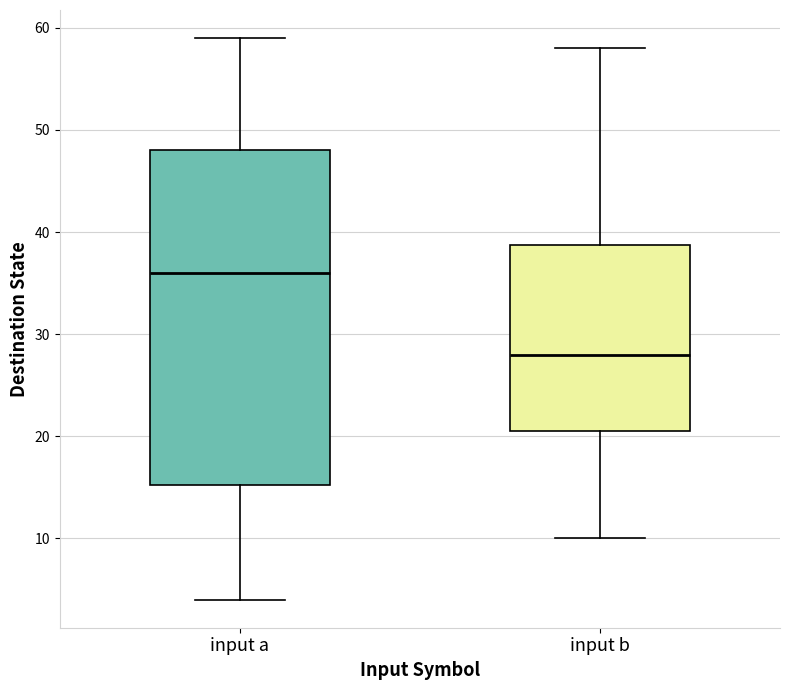

Where does the median line of the box for input a sit on the y-axis? The values are not printed on the chart, so give them approximately, as read against the axis.

36